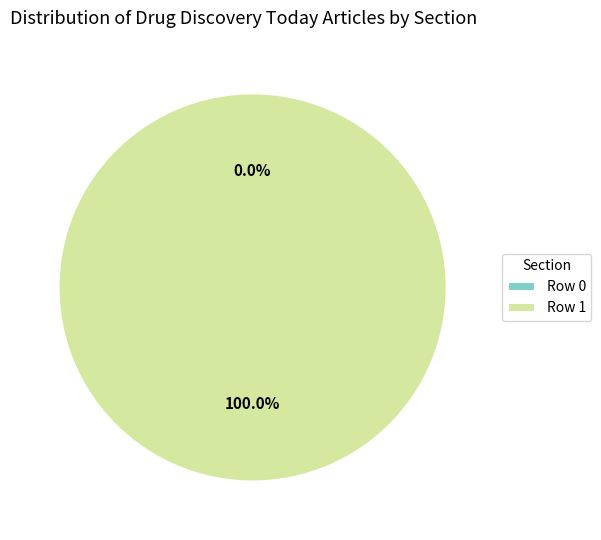

What is the total percentage of Row 1 and Row 0?

100.0%